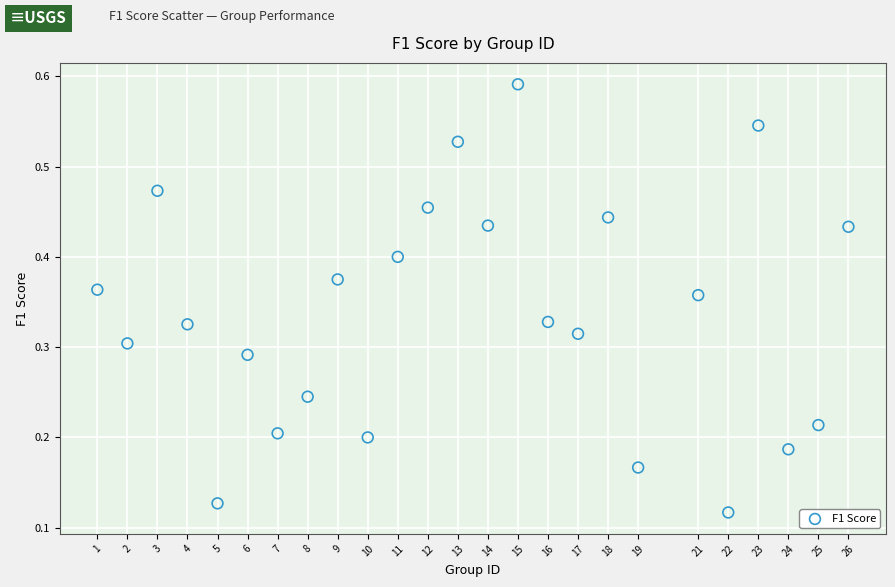

How many points are shown in the scatter plot?

25